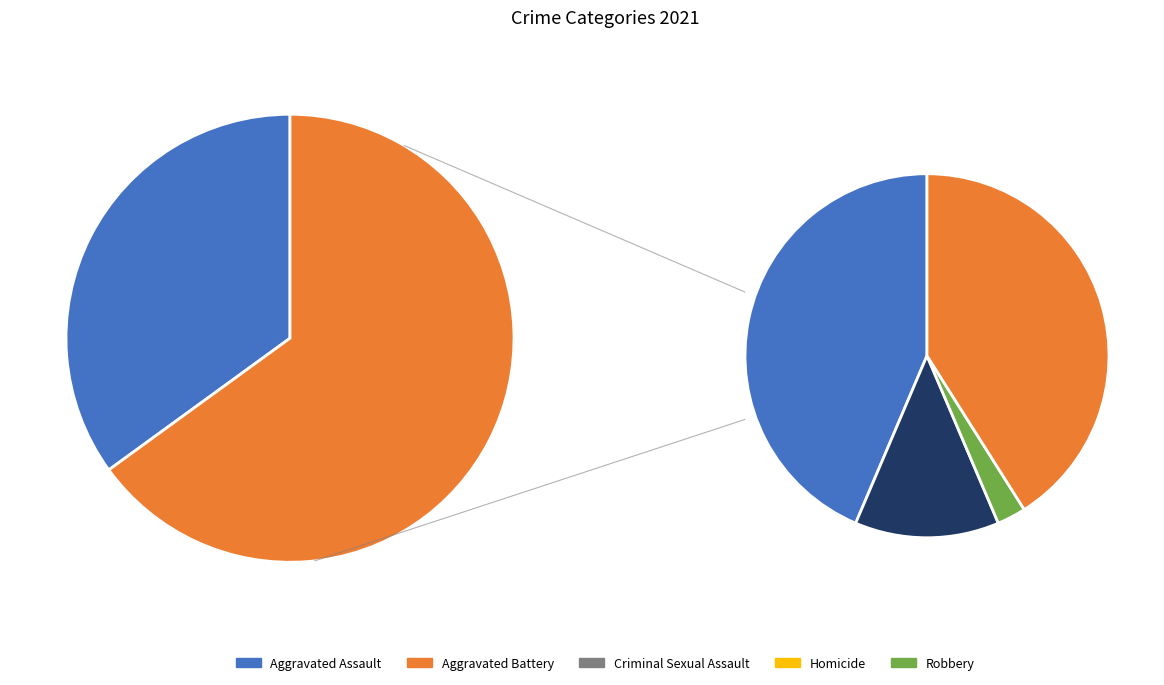

Rank the categories by value from highest to lowest.

Aggravated Assault, Aggravated Battery, Robbery, Criminal Sexual Assault, Homicide